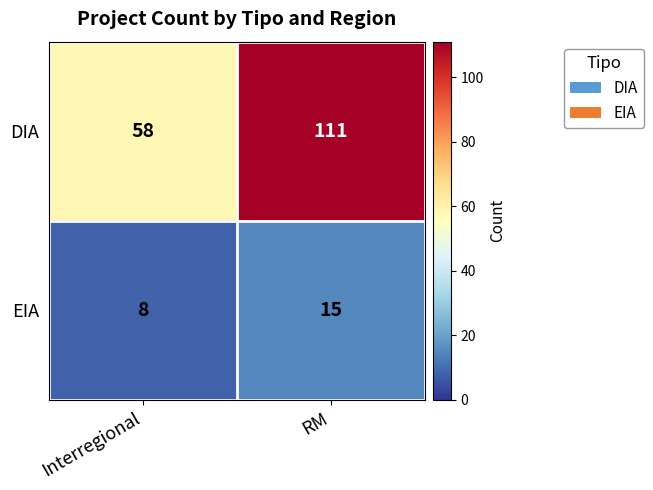

At how many categories does at least one series exceed 107?

1